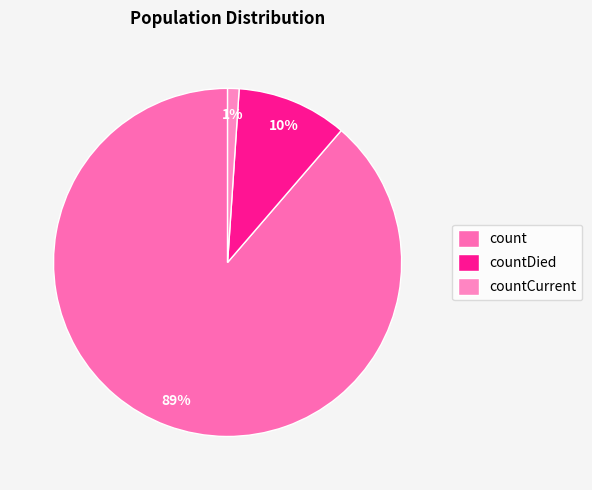

Count the number of slices in the pie.

3